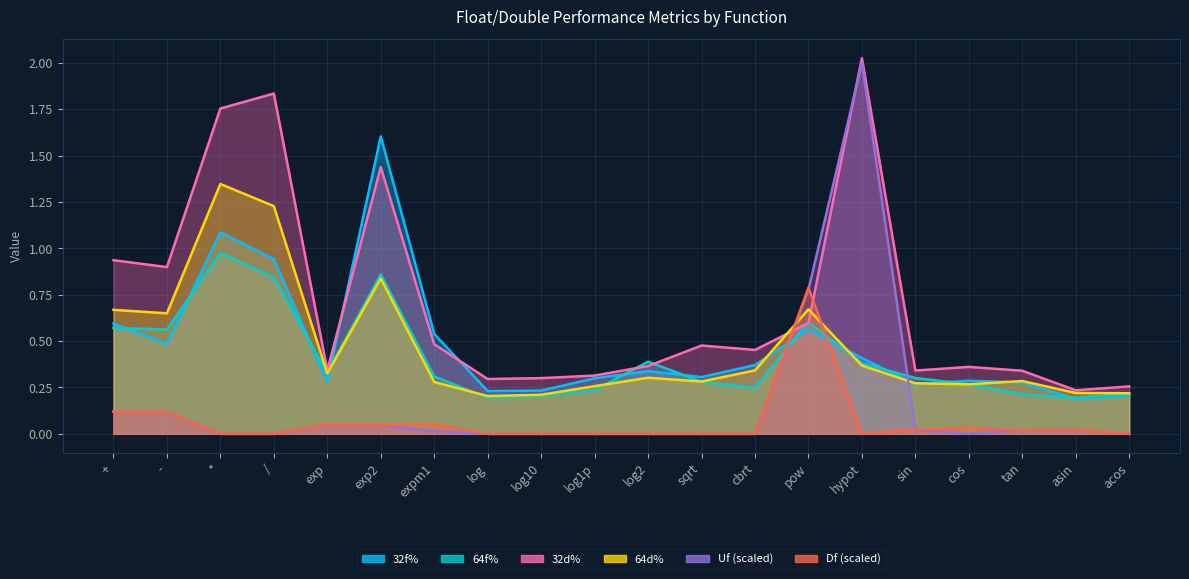

List the series in order of their peak value, lowest first.

Df, 64f%, 64d%, 32f%, Uf, 32d%